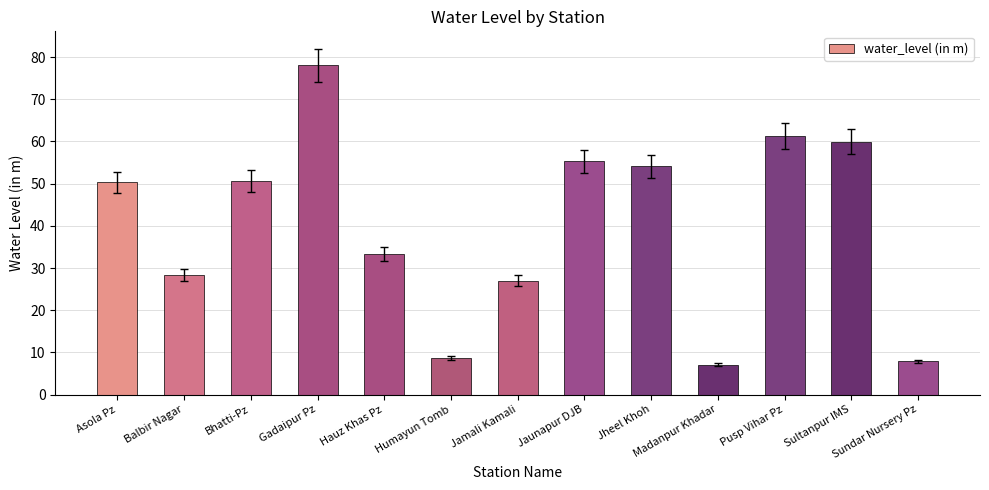

What is the sum of the values at Gadaipur Pz and Jheel Khoh?

132.2